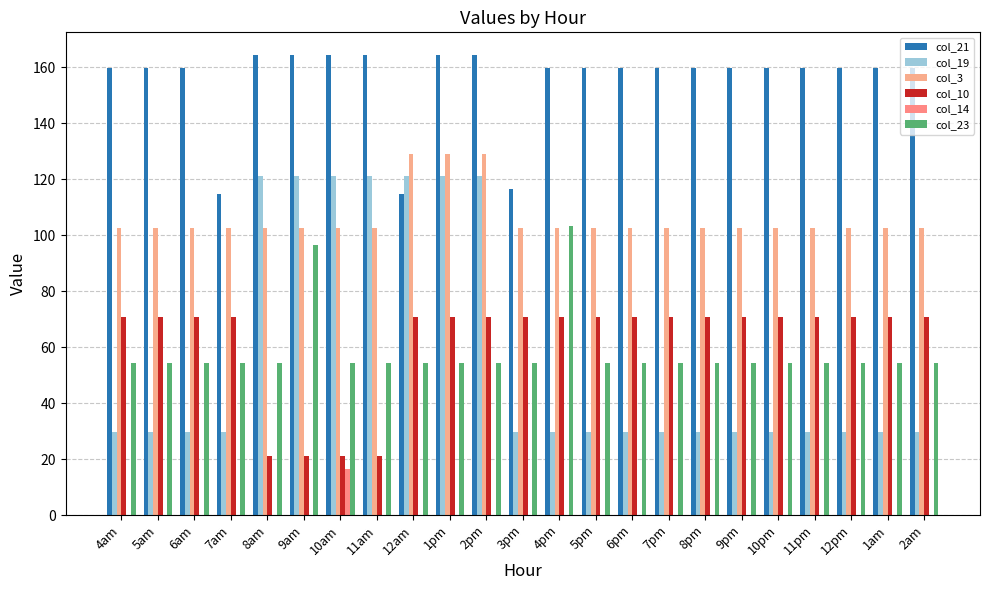

Are the bars grouped side by side (vs. stacked)?

Yes